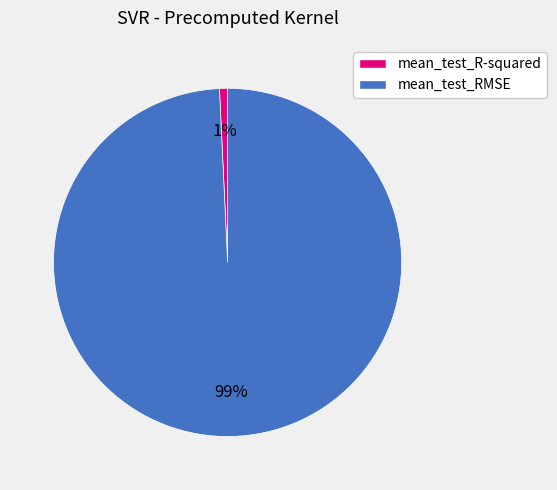

Which category accounts for the majority?

mean_test_RMSE